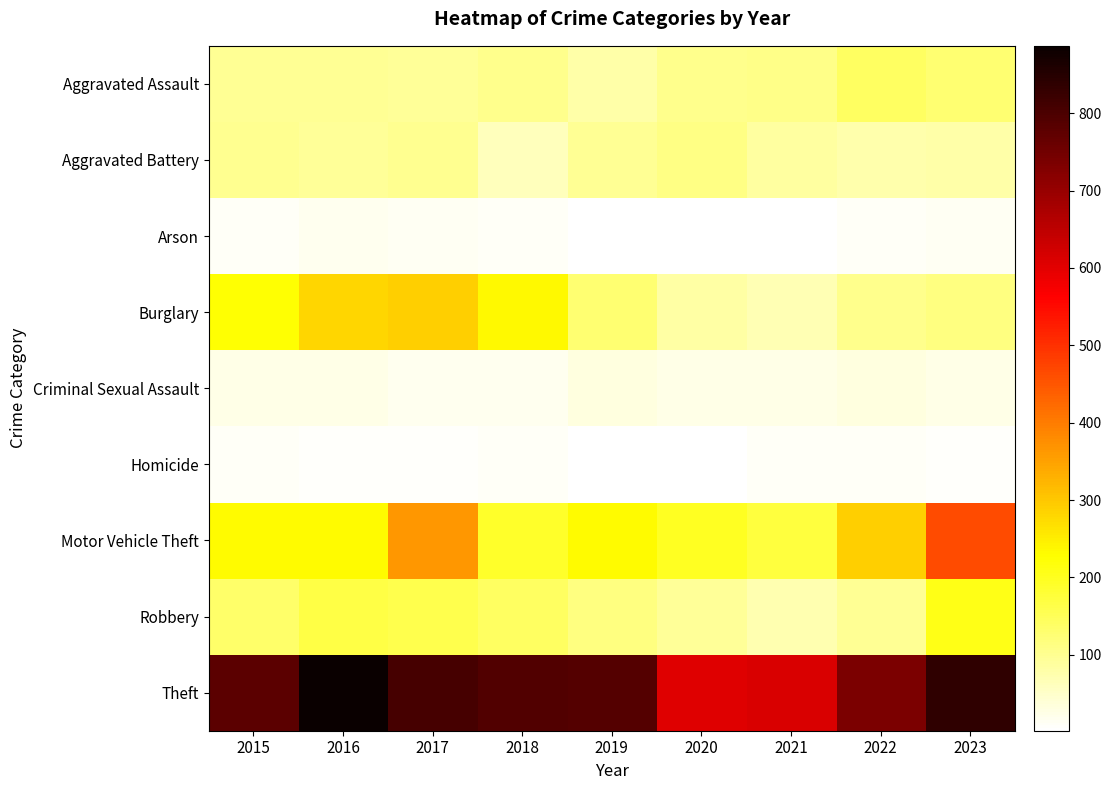

Reading left to right, extract all data points from this chart.

Aggravated Assault: 2015=97	2016=97	2017=95	2018=105	2019=81	2020=103	2021=106	2022=143	2023=129
Aggravated Battery: 2015=99	2016=92	2017=99	2018=61	2019=97	2020=111	2021=87	2022=75	2023=80
Arson: 2015=12	2016=17	2017=14	2018=11	2019=5	2020=4	2021=4	2022=11	2023=14
Burglary: 2015=226	2016=281	2017=289	2018=237	2019=129	2020=84	2021=70	2022=105	2023=114
Criminal Sexual Assault: 2015=26	2016=26	2017=19	2018=19	2019=32	2020=26	2021=23	2022=33	2023=26
Homicide: 2015=9	2016=6	2017=7	2018=9	2019=4	2020=2	2021=12	2022=9	2023=8
Motor Vehicle Theft: 2015=231	2016=231	2017=362	2018=191	2019=231	2020=196	2021=174	2022=291	2023=464
Robbery: 2015=136	2016=167	2017=161	2018=143	2019=114	2020=92	2021=74	2022=96	2023=206
Theft: 2015=779	2016=887	2017=805	2018=791	2019=790	2020=606	2021=612	2022=738	2023=836